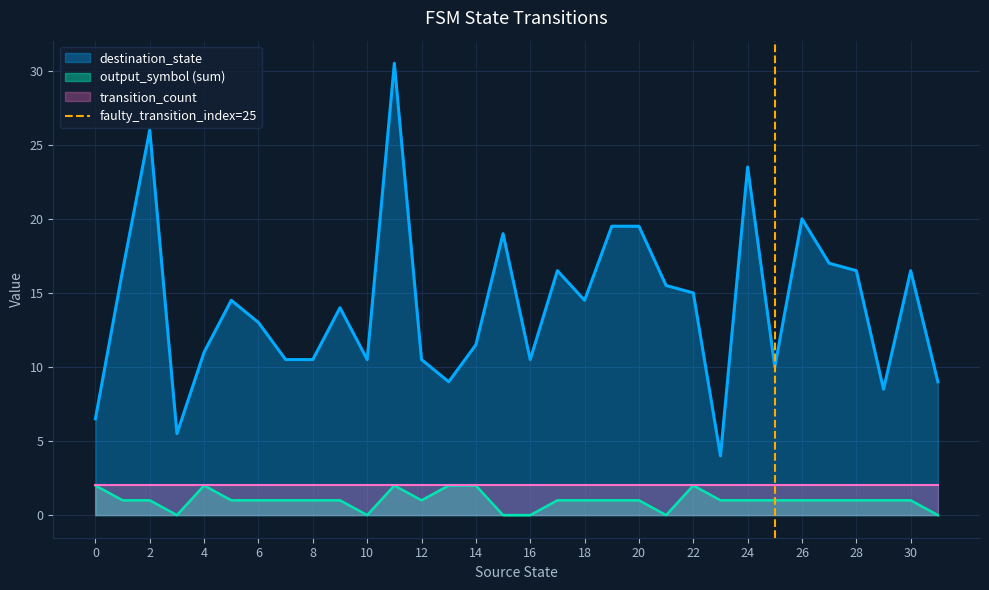

True or false: destination_state and output_symbol (sum) intersect in this chart.

False